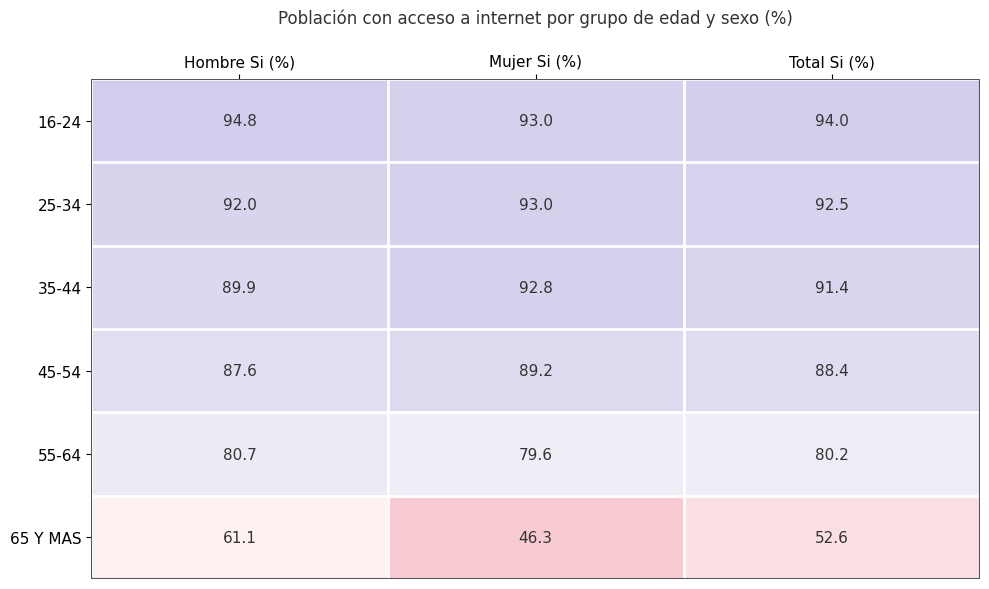

At which category is the sum across all series the highest?

Hombre Si (%)